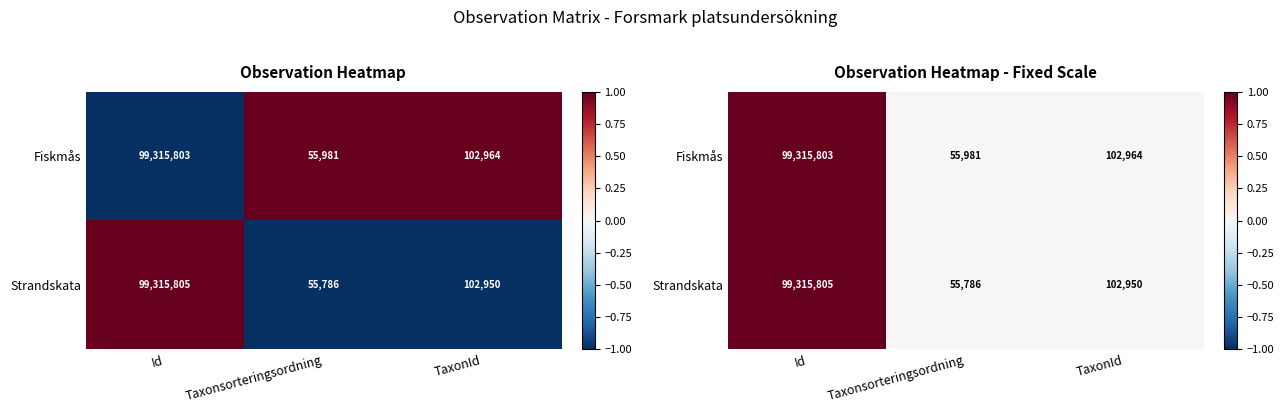

What is the sum of the Fiskmås values at Id and Taxonsorteringsordning?

1.0